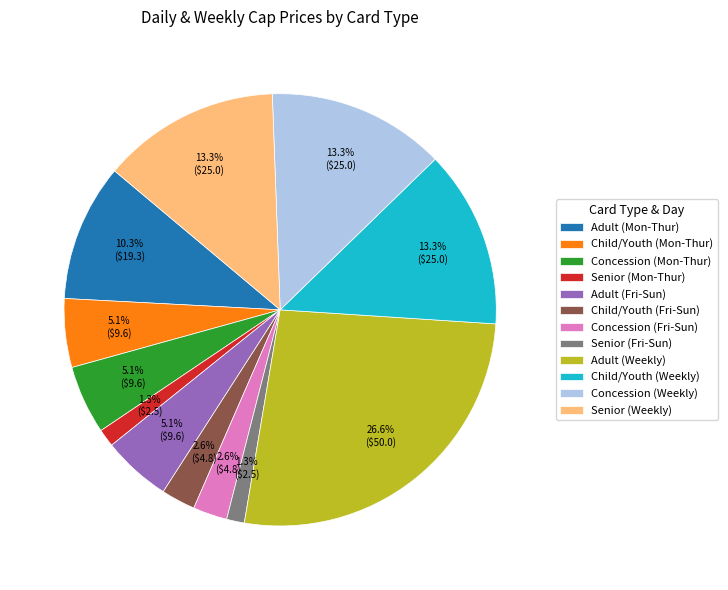

How many slices are in this pie chart?

12